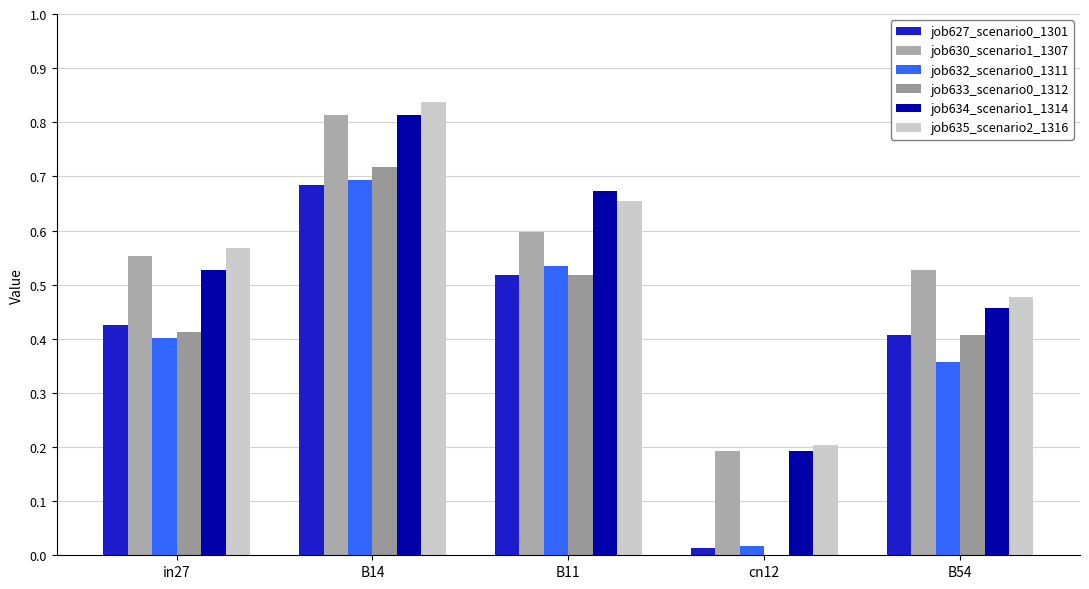

Is it true that job627_scenario0_1301 equals 0.5 at B11?

True